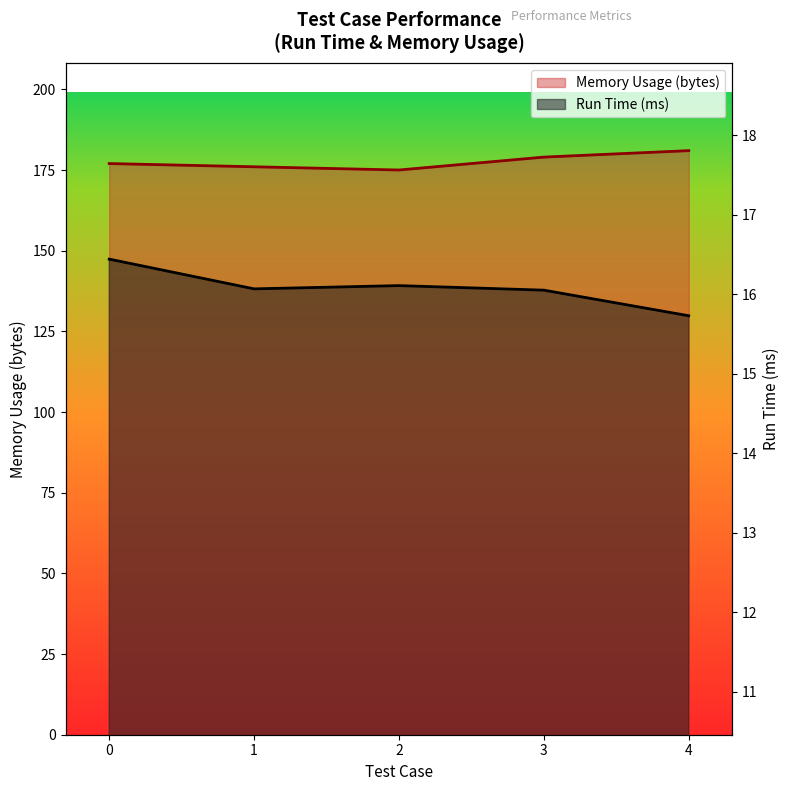

Reading left to right, extract all data points from this chart.

Run Time (ms): 16.4	16.1	16.1	16.1	15.7
Memory Usage (bytes): 177.0	176.0	175.0	179.0	181.0